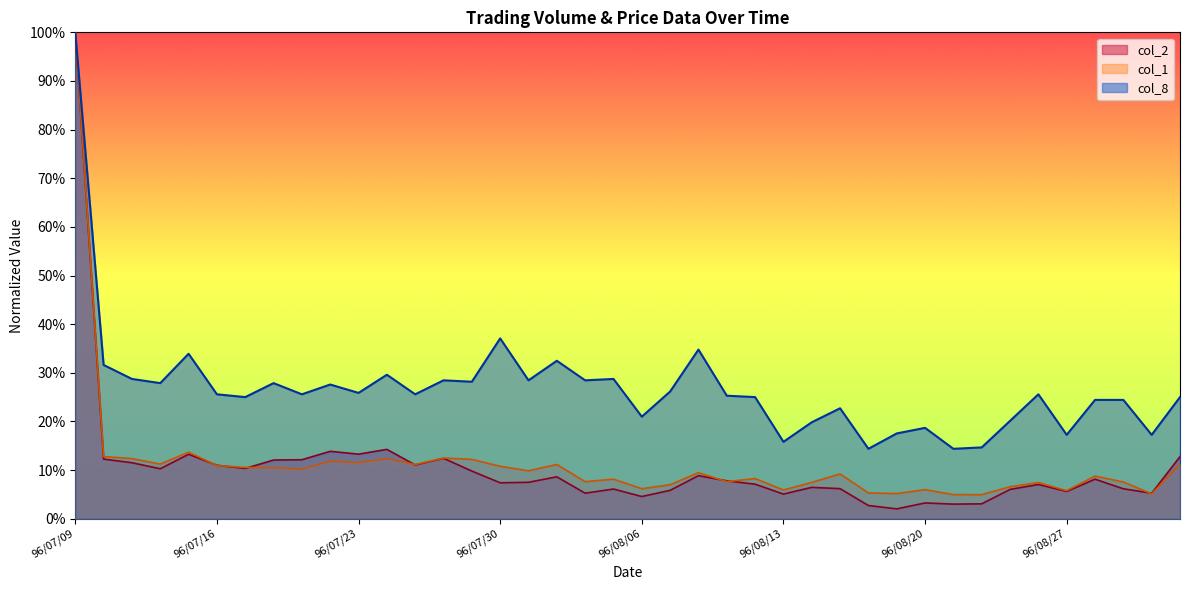

Is the value of col_2 at 96/08/30 greater than the value of col_8 at 96/07/19?

No